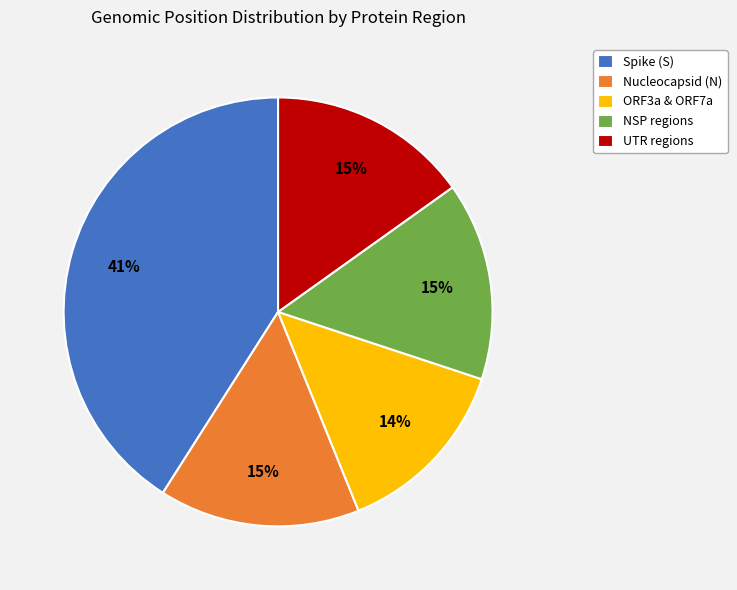

True or false: Spike (S) accounts for 32% of the total.

False